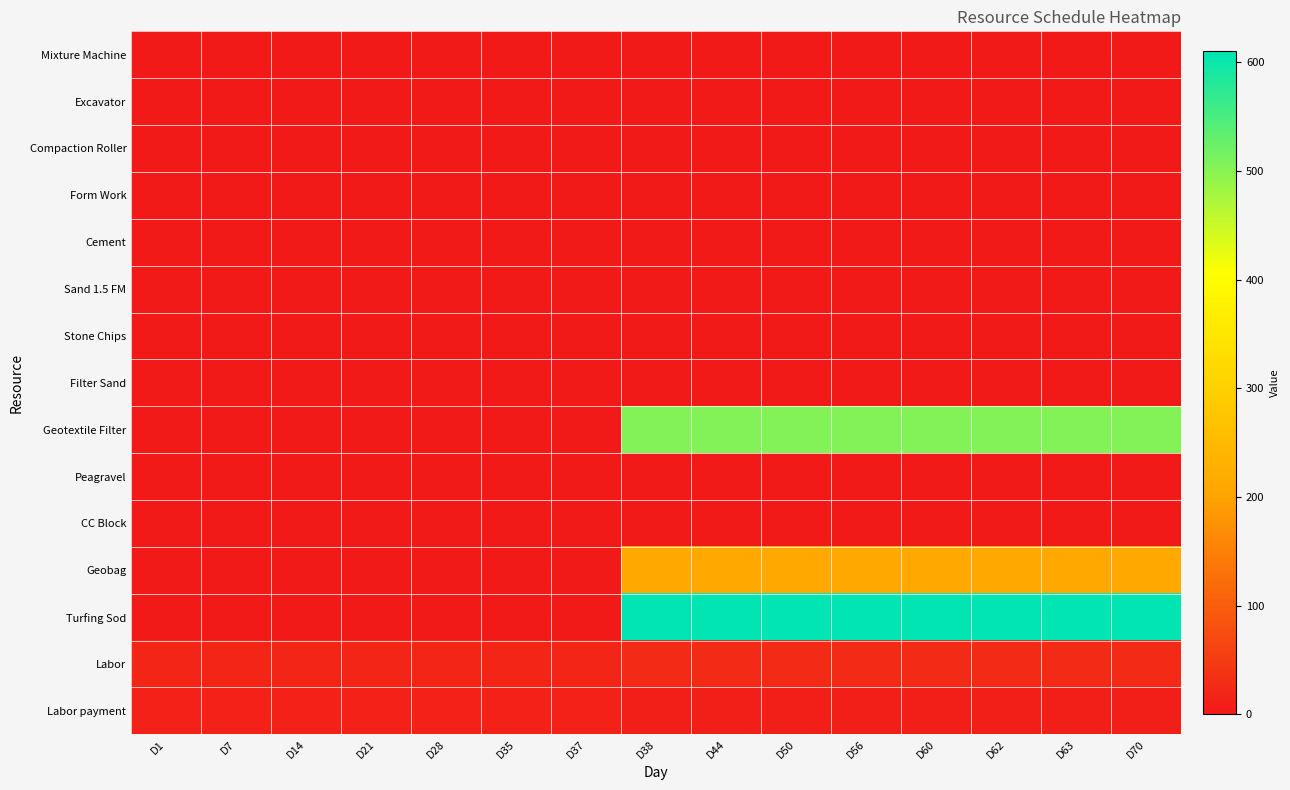

Which has a higher value, D38 or D56?

D38